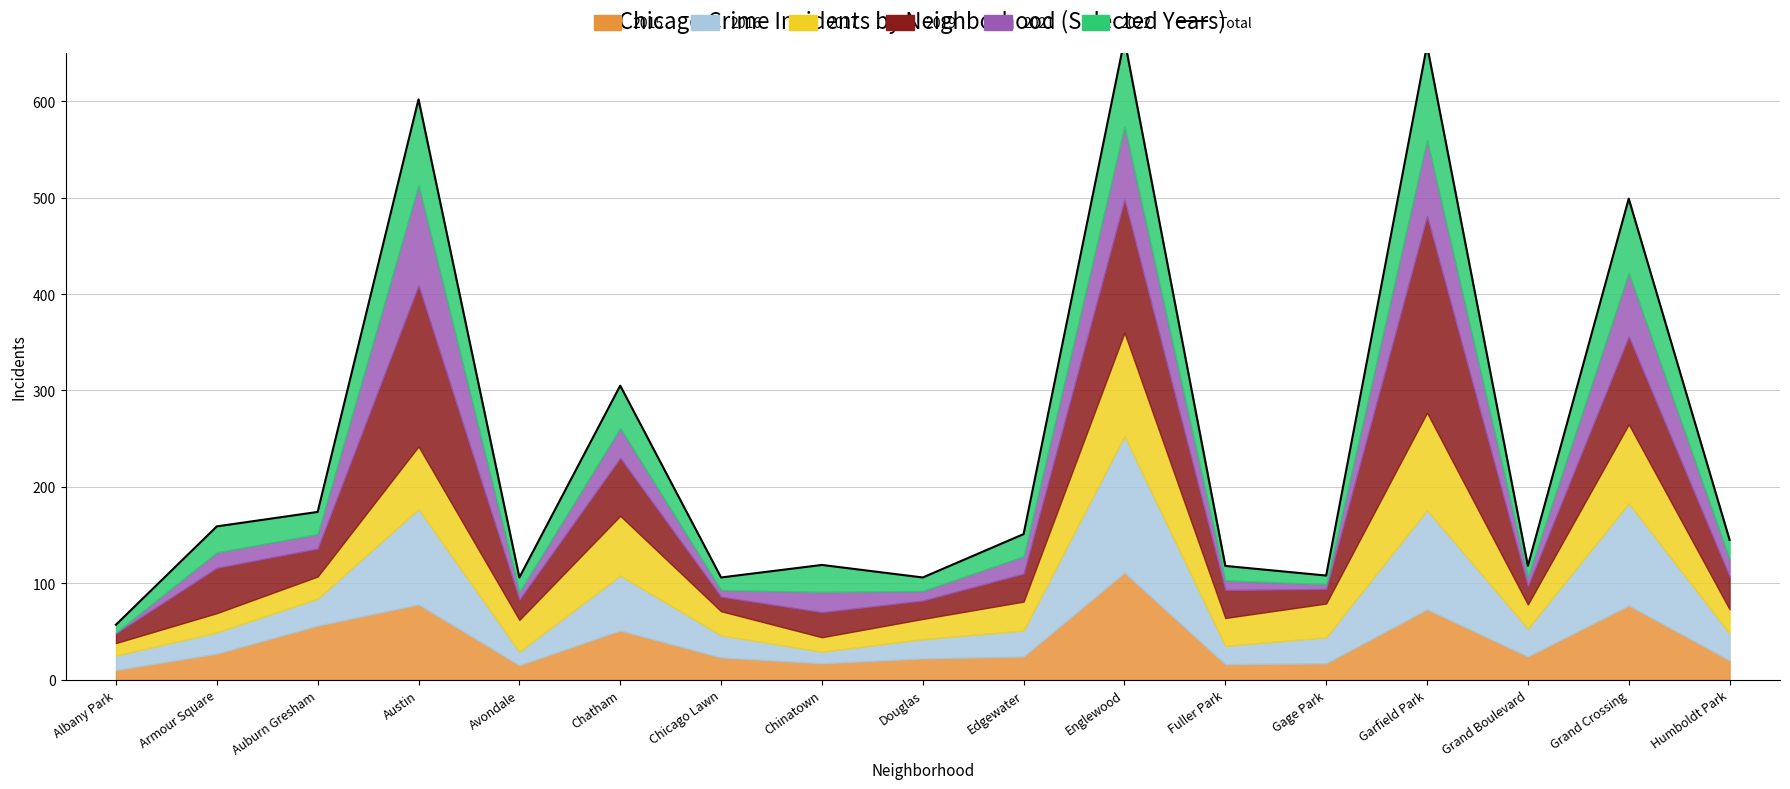

At which category does the chart reach its peak across all series?

Englewood